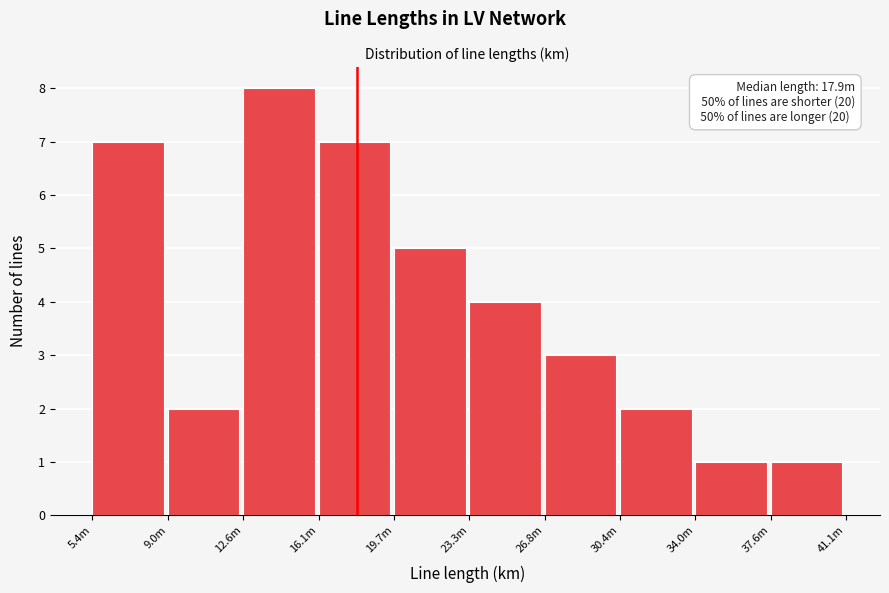

Reading left to right, transcribe all the data shown in this chart.

5.4m=7	9.0m=2	12.6m=8	16.1m=7	19.7m=5	23.3m=4	26.8m=3	30.4m=2	34.0m=1	37.6m=1